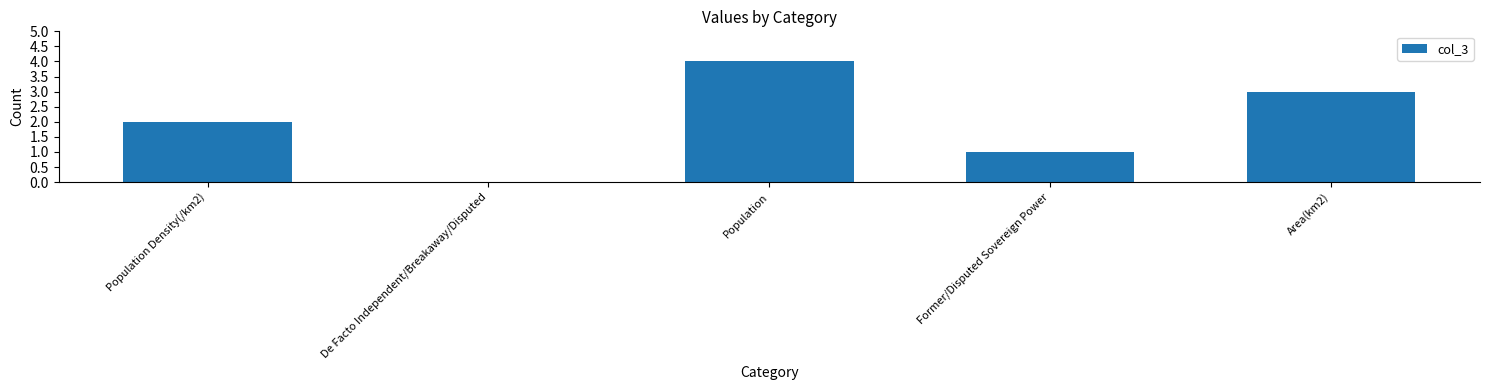

Between Population and Population Density(/km2), which is larger?

Population